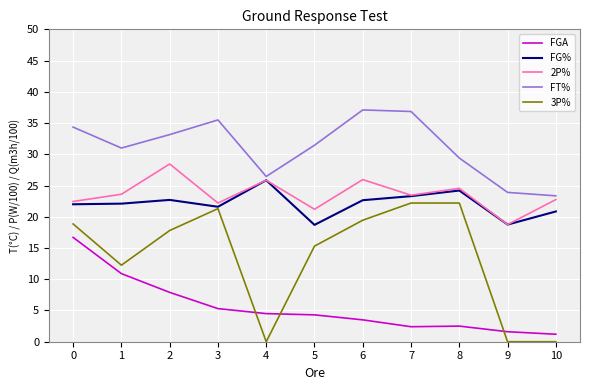

Which series ends up on top after the final intersection of FGA and 3P%?

FGA